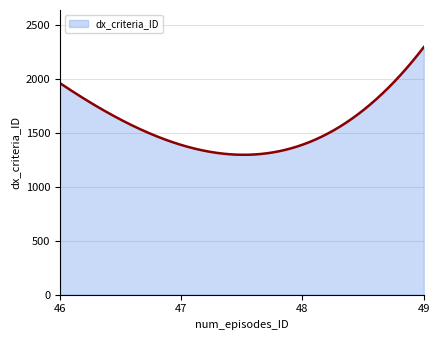

What is the minimum value shown in the chart?

1299.4